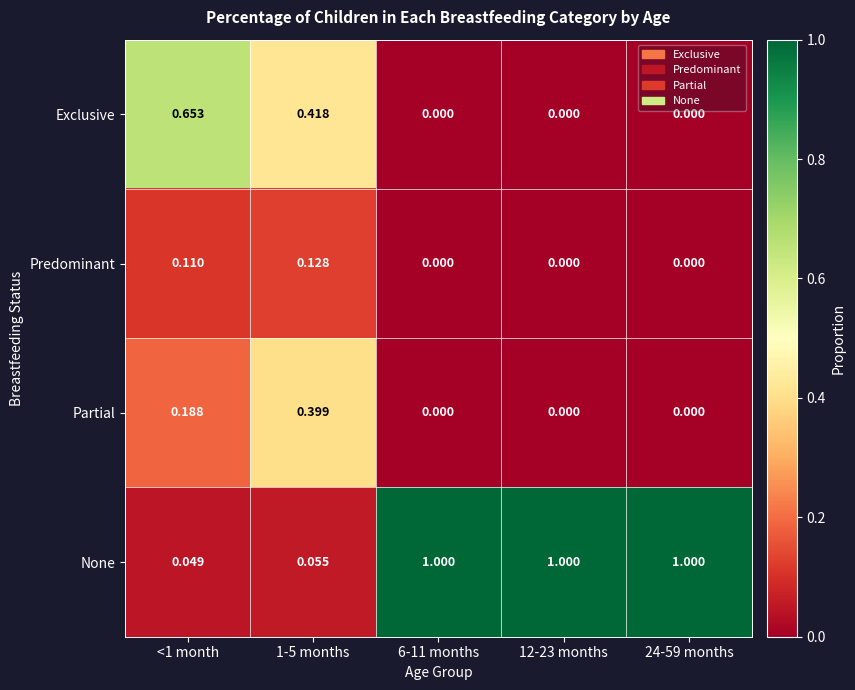

Rank the series by their maximum value, from lowest to highest.

Predominant, Partial, Exclusive, None